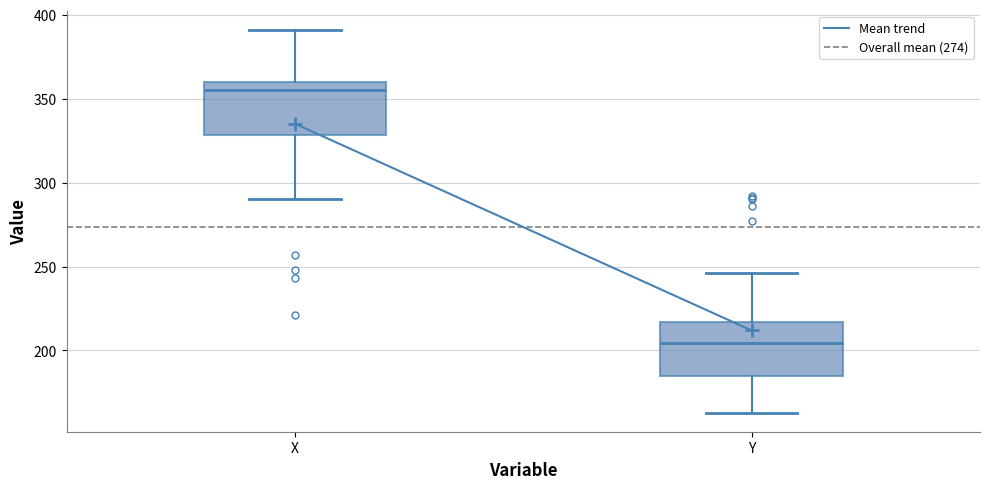

Reading left to right, transcribe this box plot: for each box, give where its median line is, the range the box spans, and where its two whiskers end, as read against the y-axis. The values are not printed on the chart, so give them approximately, as read against the axis.

X: median 355, box 330 to 360, whiskers 290 to 390
Y: median 205, box 185 to 215, whiskers 165 to 245